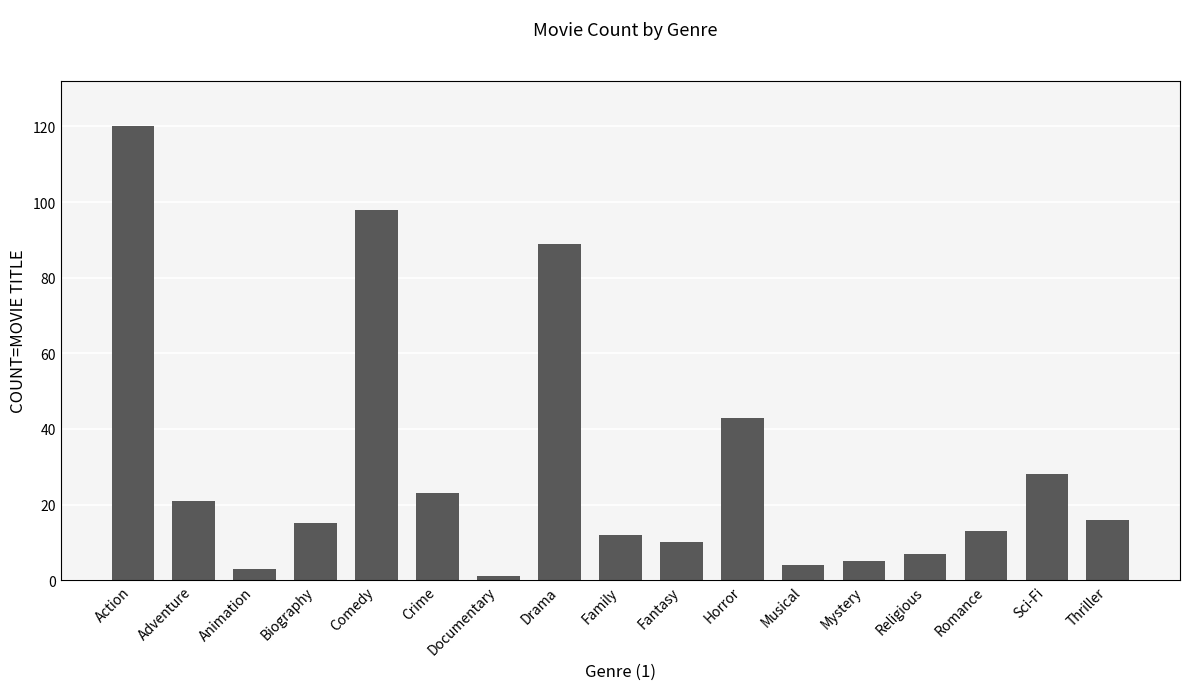

How many values are below 15?

8